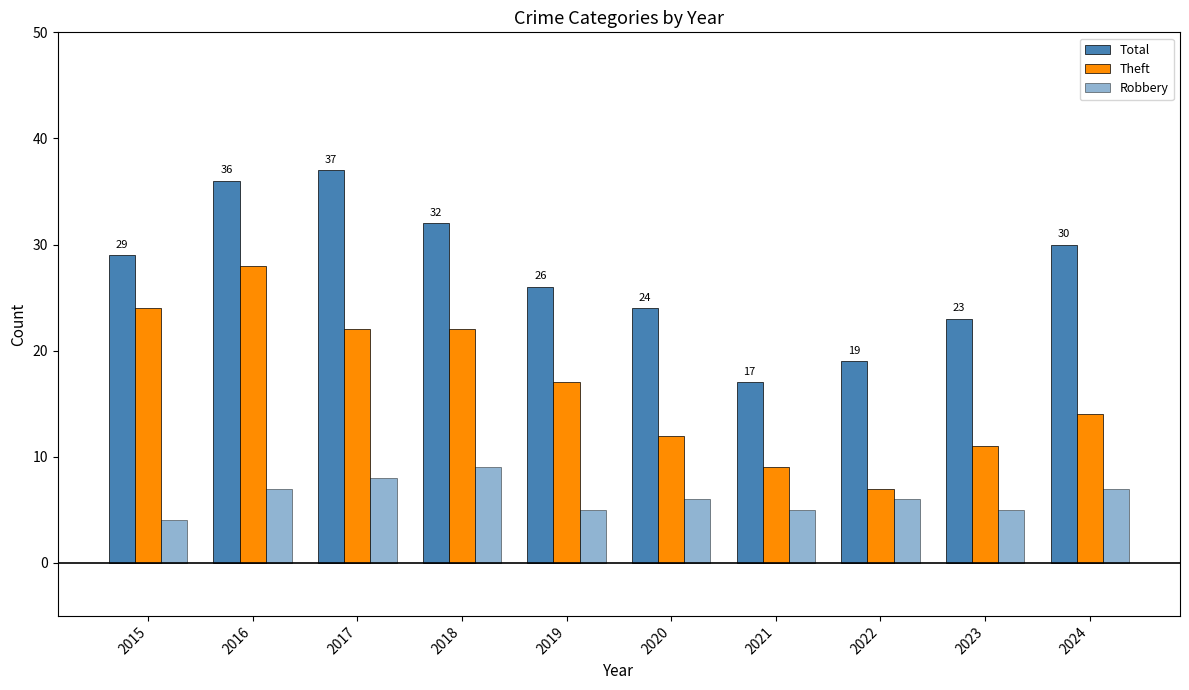

What is the total value across all series at 2017?

67